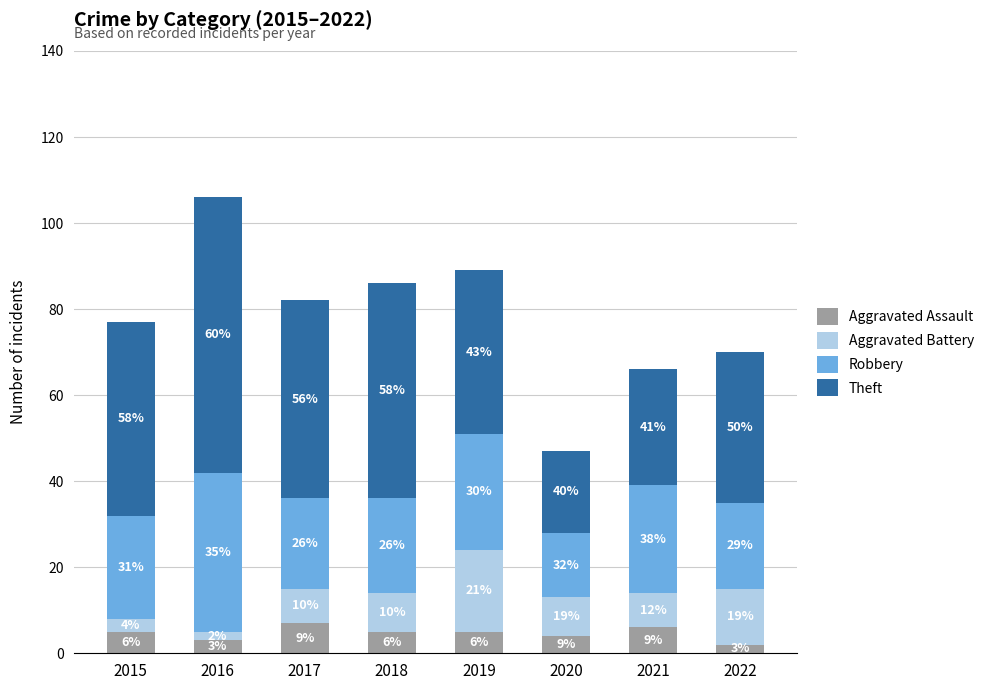

What is the total value across all series at 2020?

47